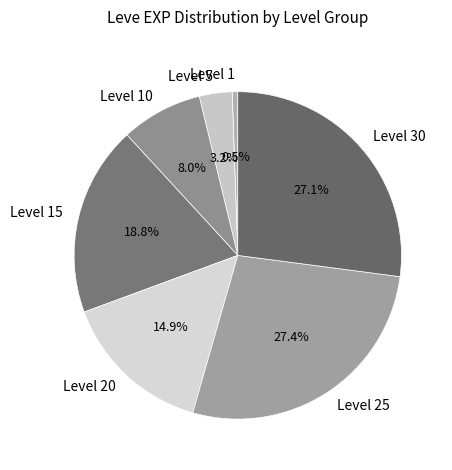

How many slices are in this pie chart?

7